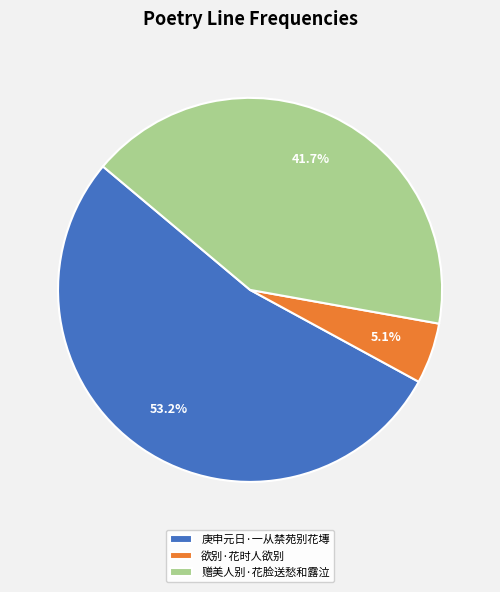

What portion of the pie excludes 欲别·花时人欲别?

94.9%